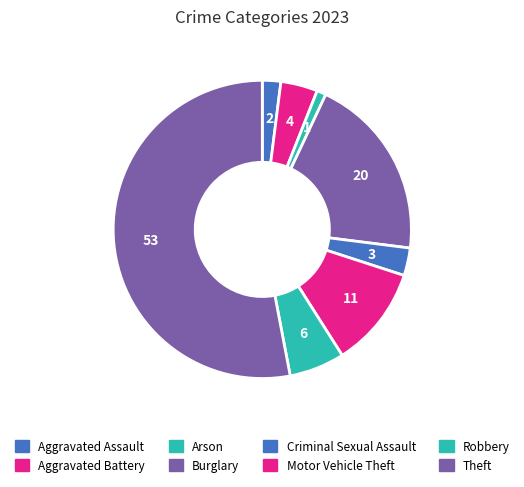

What is the total percentage of Motor Vehicle Theft and Aggravated Assault?

13.0%